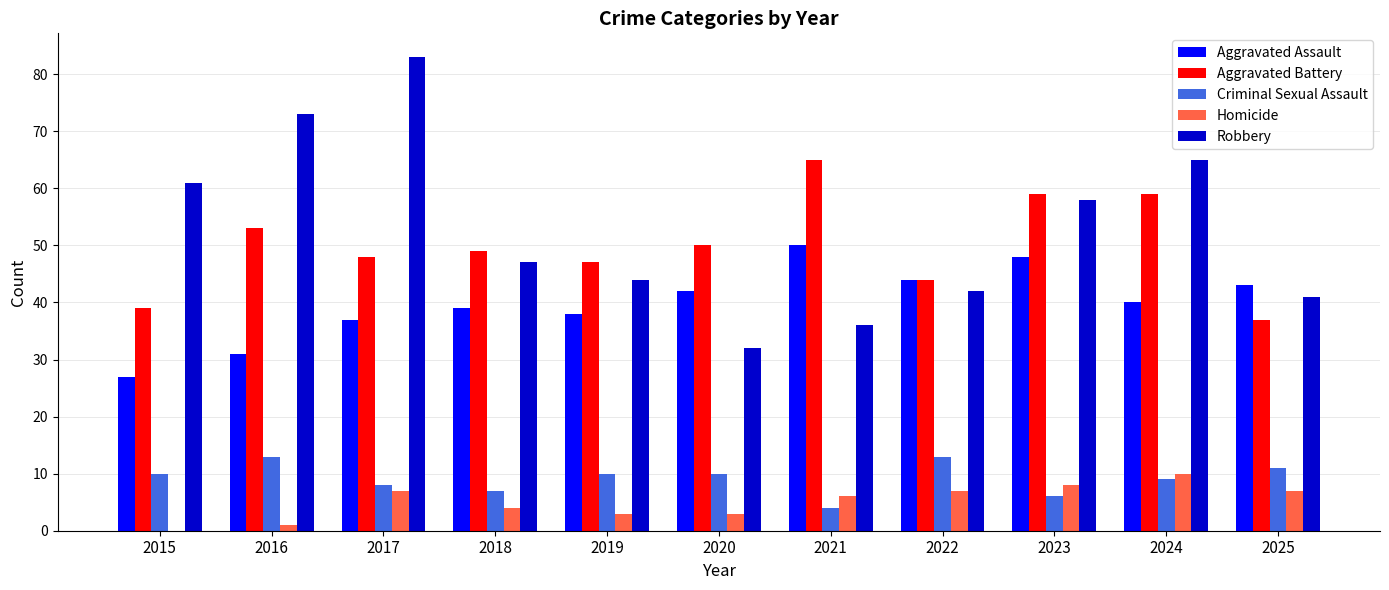

How many series are shown in this chart?

5